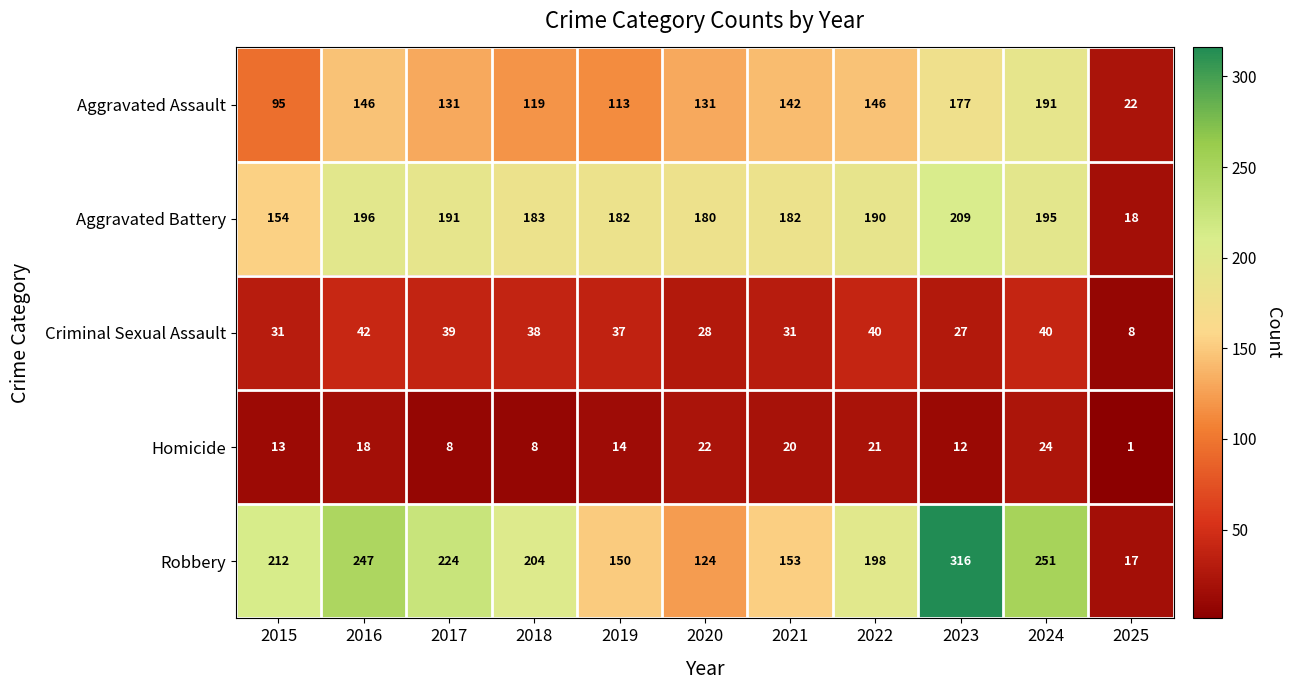

Which series has the largest total across all categories?

Robbery